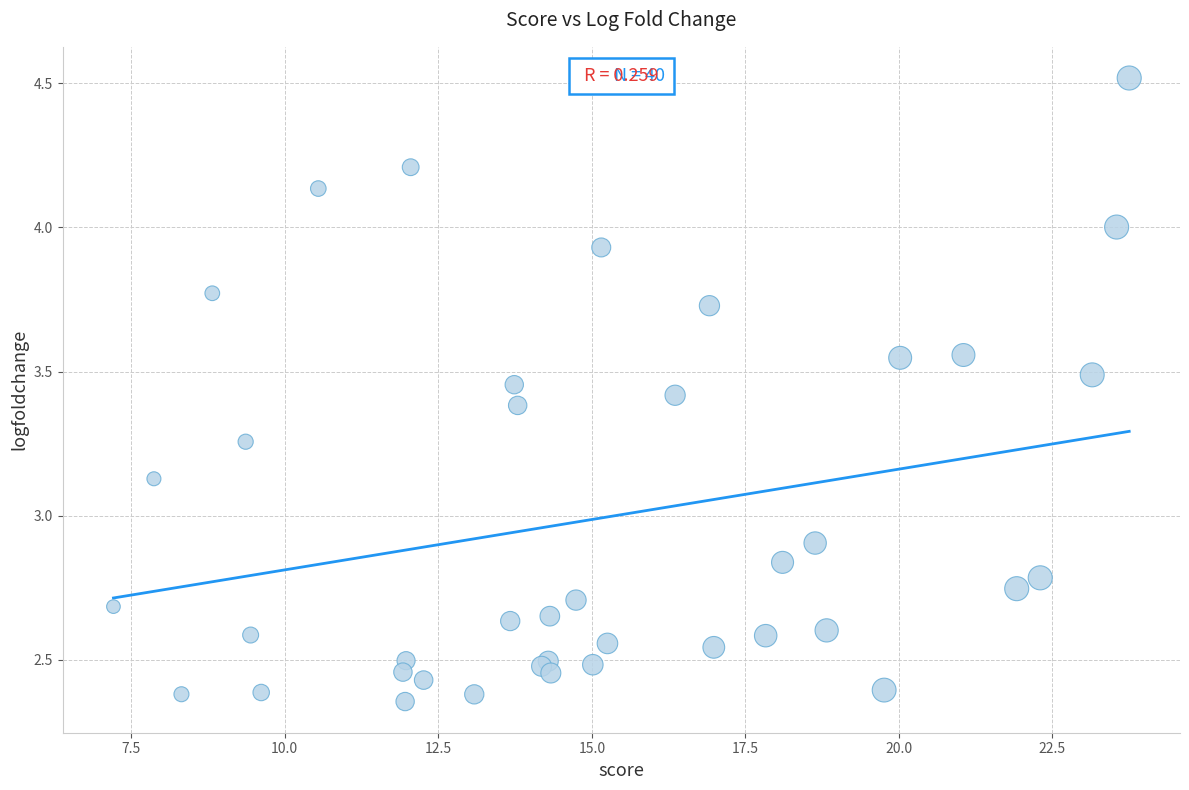

What Y value in the scatter plot is closest to 3?

2.9